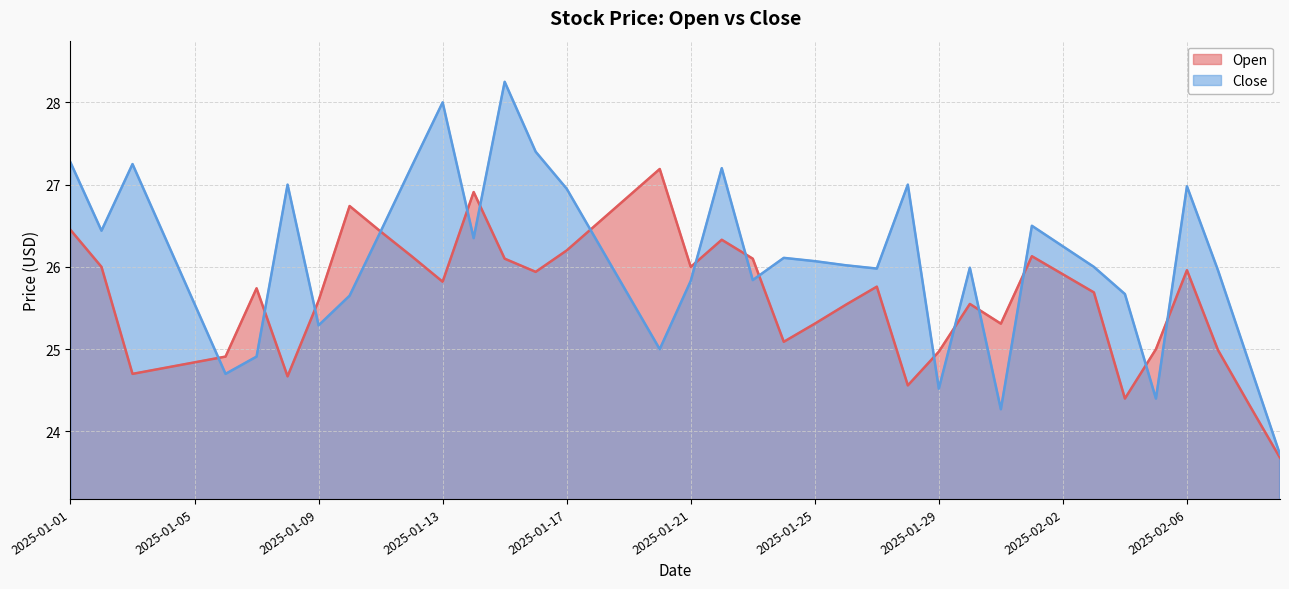

What is the average value of the Open series?

25.6